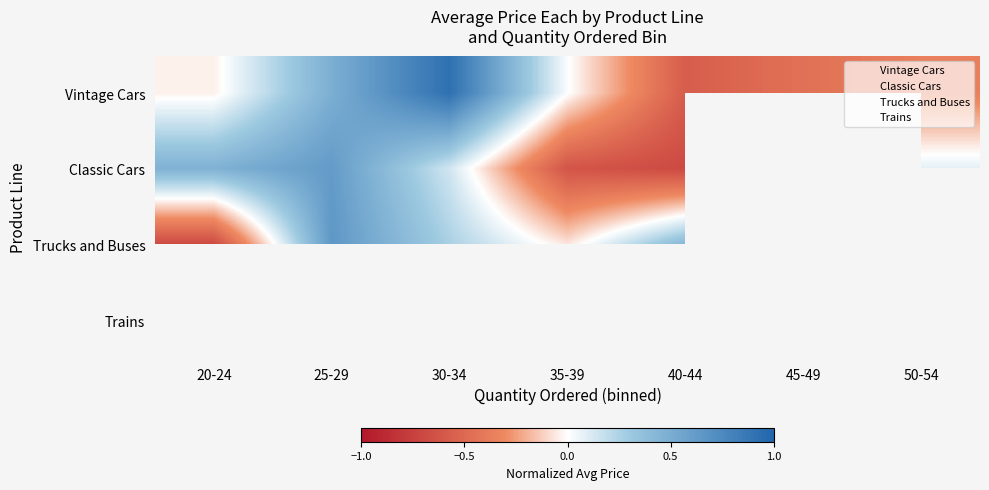

The value of Vintage Cars at 50-54 is -0.6. True or false?

False